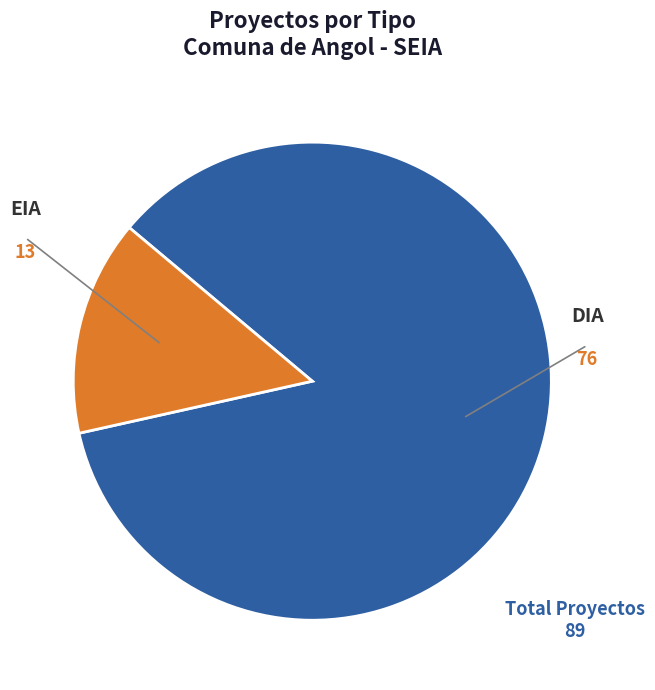

Does any single category account for the majority?

Yes